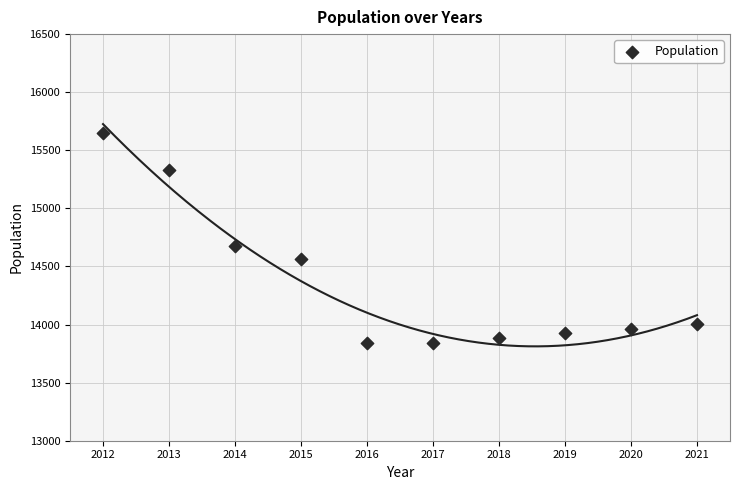

What is the average X value?

2016